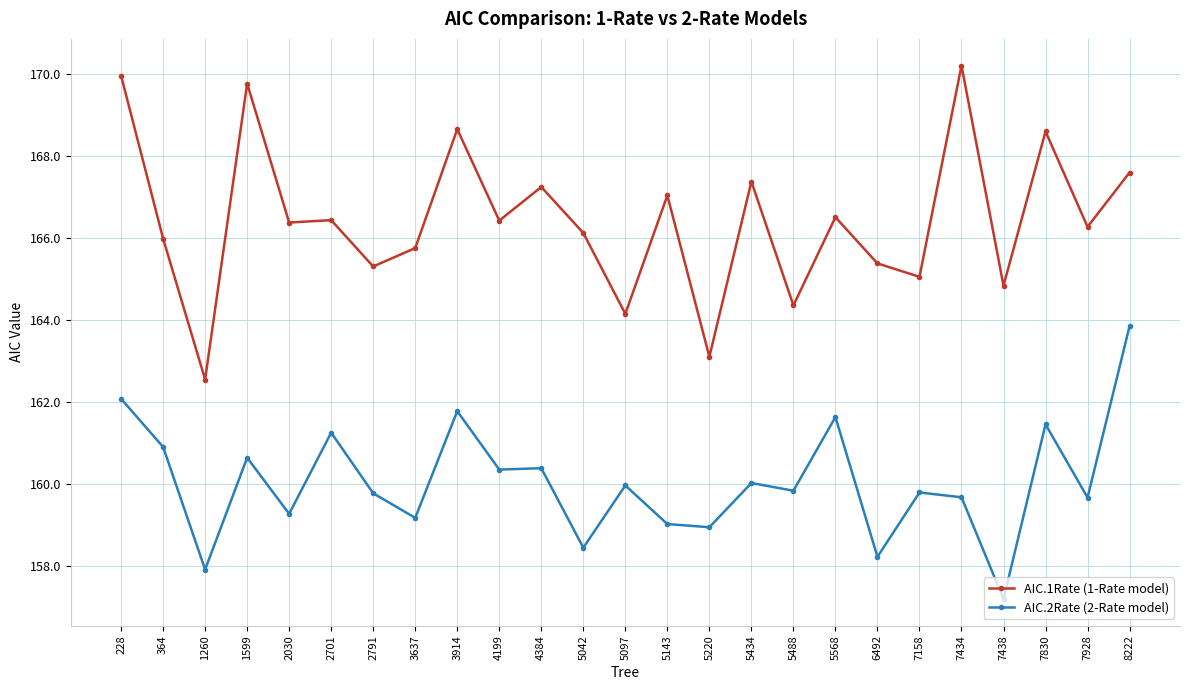

What is the value of the AIC.1Rate (1-Rate model) point at the 8th from the left?

165.8